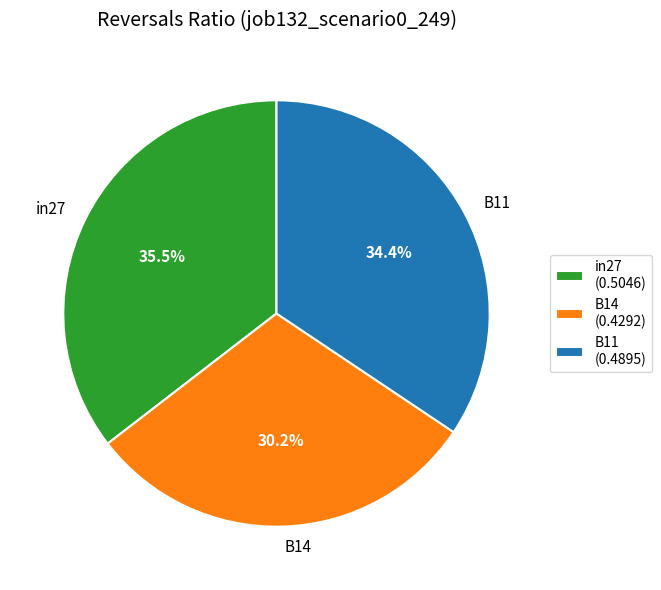

What portion of the pie excludes in27?

64.5%